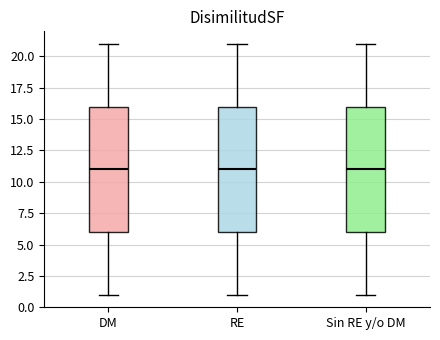

Reading left to right, transcribe this box plot: for each box, give where its median line is, the range the box spans, and where its two whiskers end, as read against the y-axis. The values are not printed on the chart, so give them approximately, as read against the axis.

DM: median 11, box 6 to 16, whiskers 1 to 21
RE: median 11, box 6 to 16, whiskers 1 to 21
Sin RE y/o DM: median 11, box 6 to 16, whiskers 1 to 21